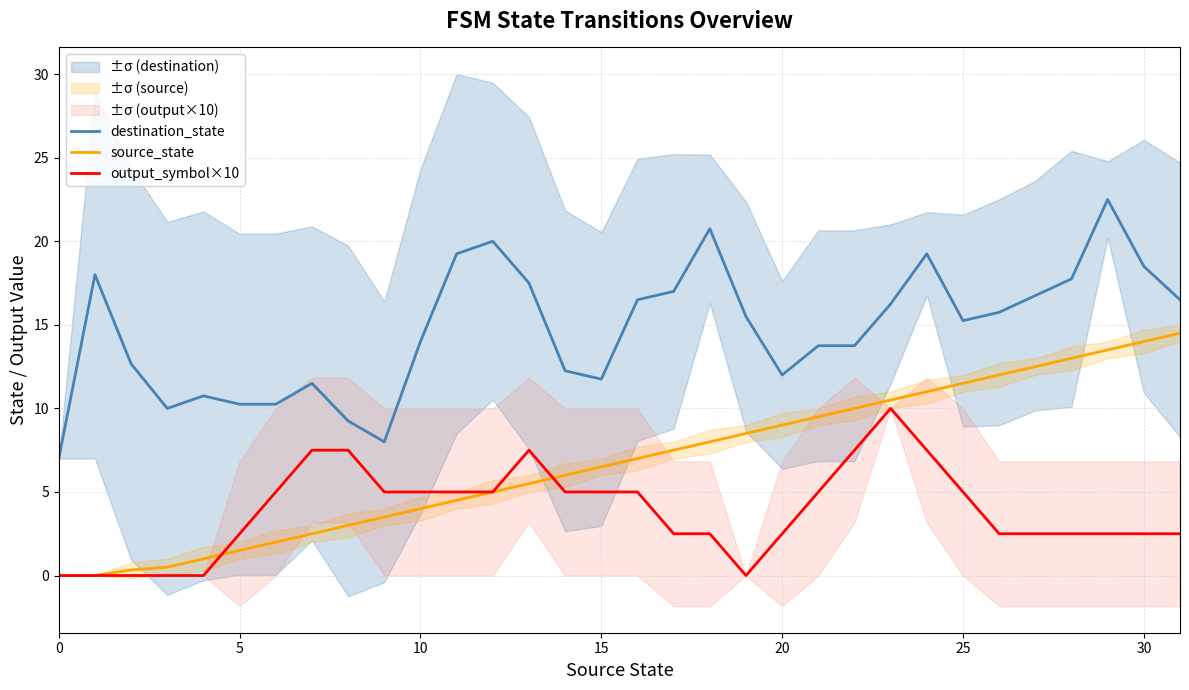

The value of source_state at 18 is 11.5. True or false?

False